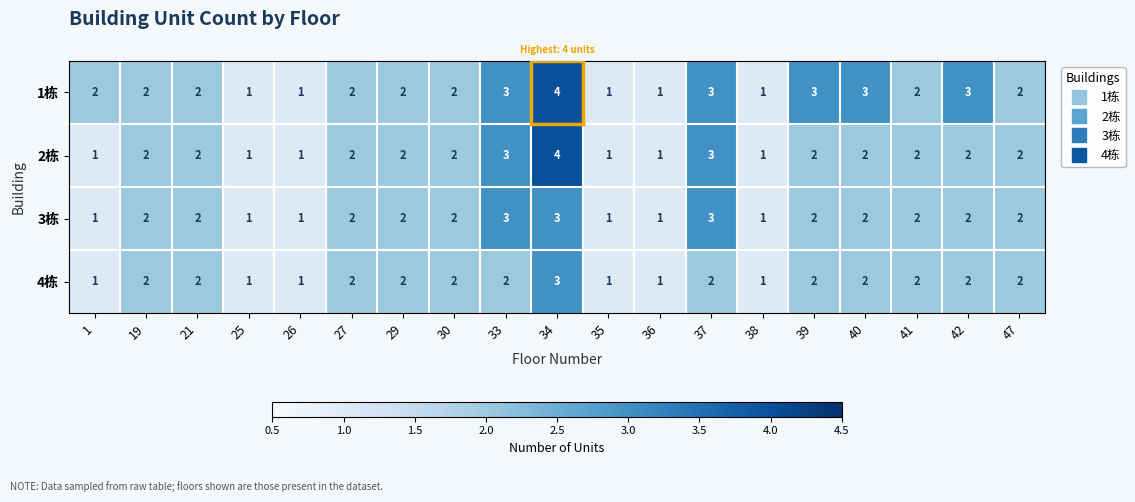

What is the maximum value shown in the chart?

4